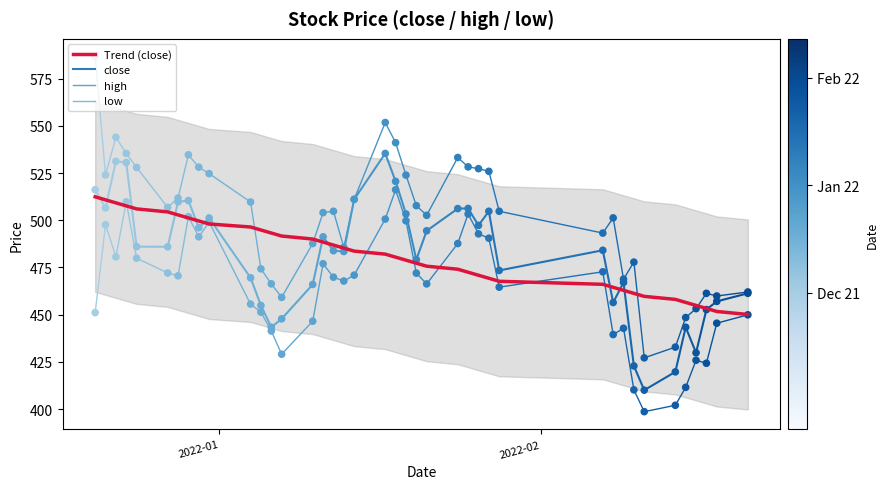

What are all the series names shown in the legend?

trend (close), high, low, close